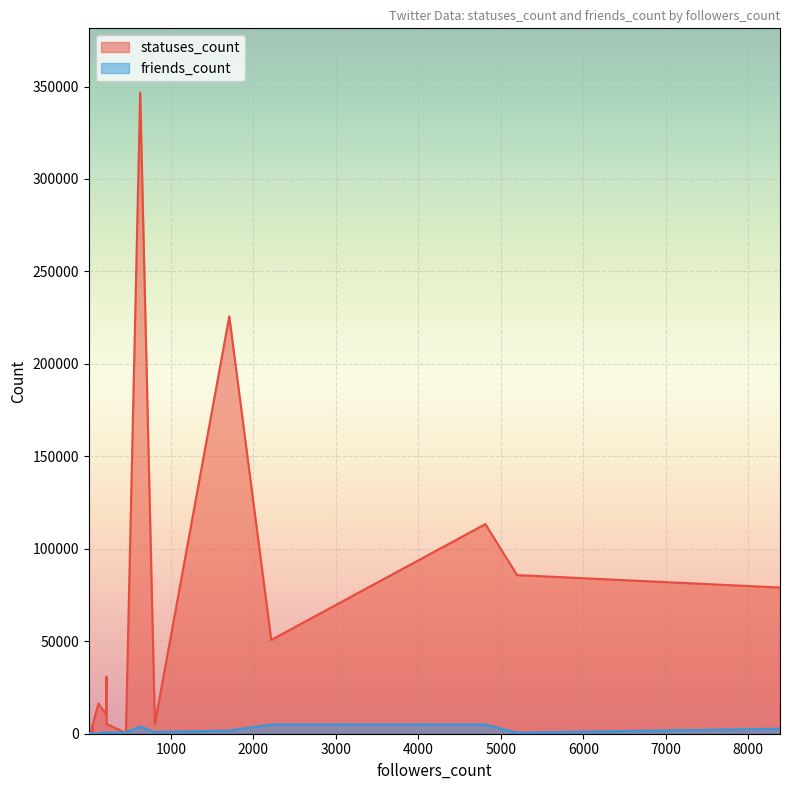

Which series has the largest total across all categories?

statuses_count